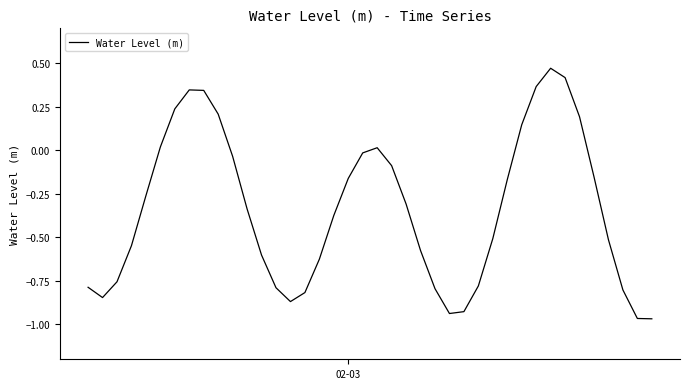

What is the difference between the maximum and minimum values?

1.4